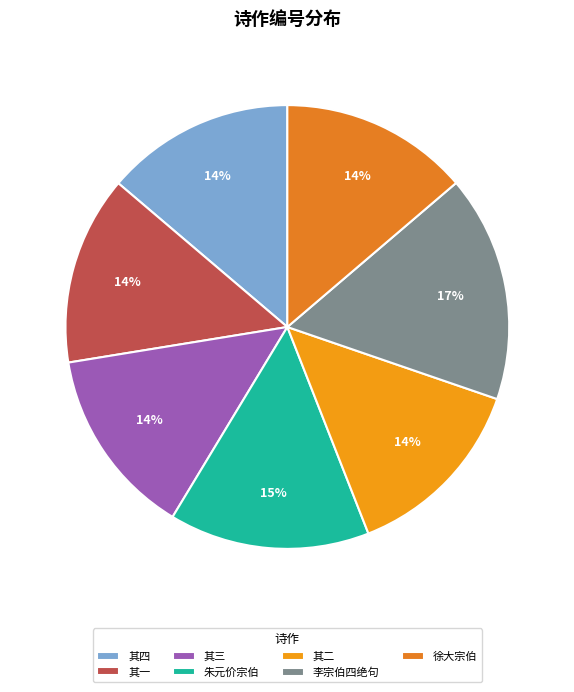

Does any single category account for the majority?

No